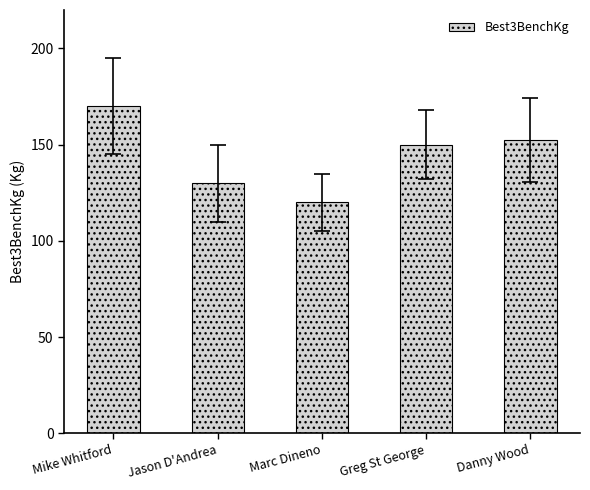

The chart shows a value of 208.8 at Danny Wood. True or false?

False